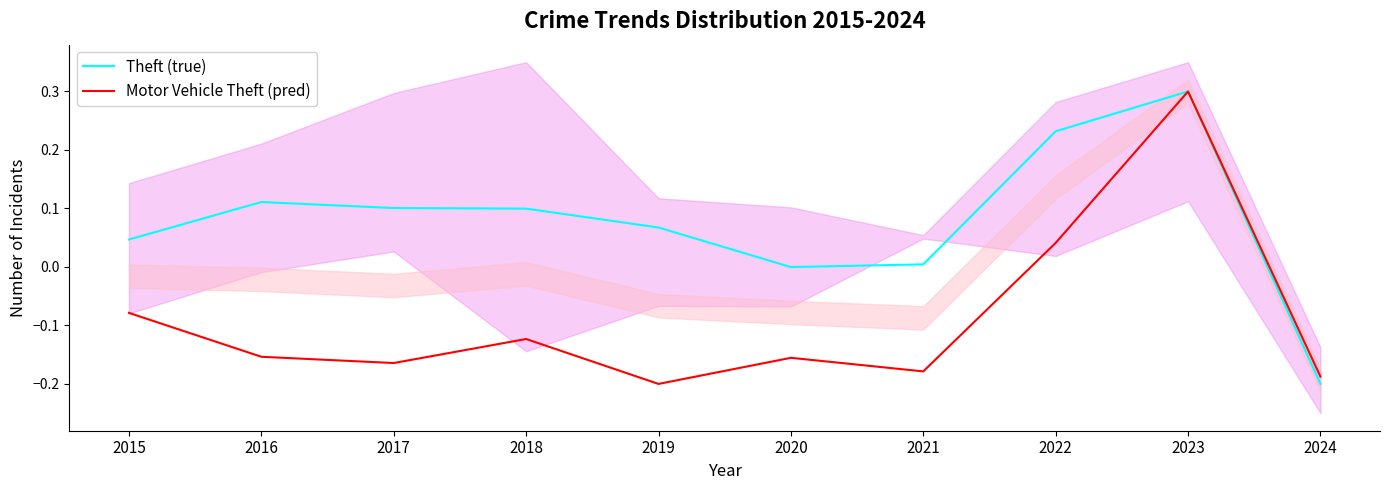

Reading left to right, what are all the values shown in this chart?

Theft (true): 2015=0.0	2016=0.1	2017=0.1	2018=0.1	2019=0.1	2020=-0.0	2021=0.0	2022=0.2	2023=0.3	2024=-0.2
Motor Vehicle Theft (pred): 2015=-0.1	2016=-0.2	2017=-0.2	2018=-0.1	2019=-0.2	2020=-0.2	2021=-0.2	2022=0.0	2023=0.3	2024=-0.2